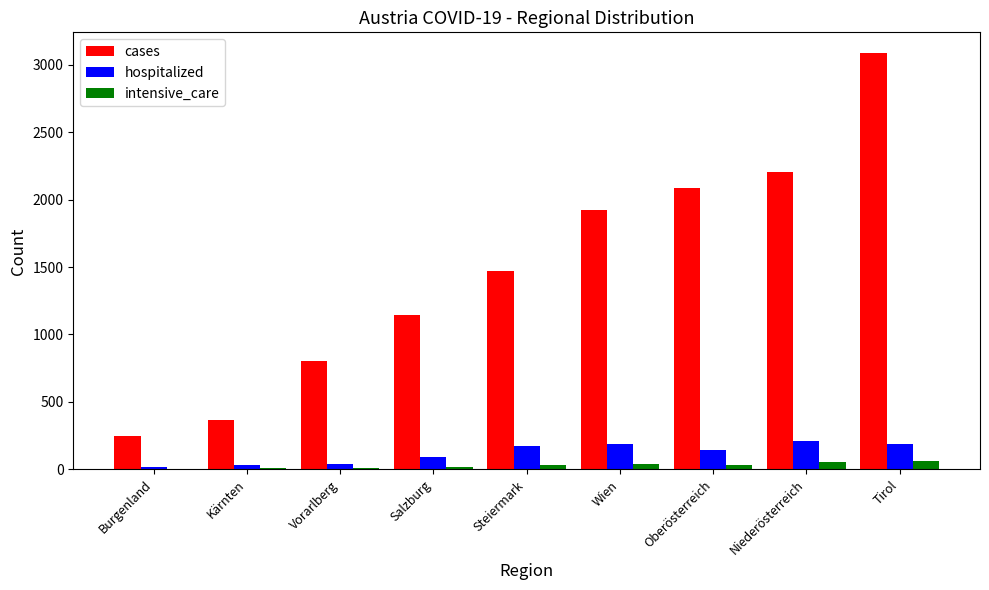

What is the maximum value shown in the chart?

3086